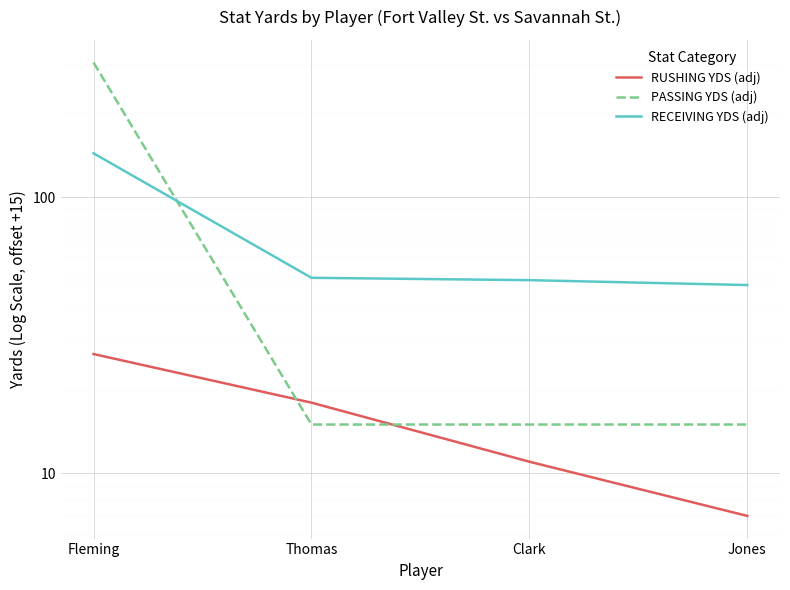

At which label is PASSING YDS (adj) closest to 161?

Fleming